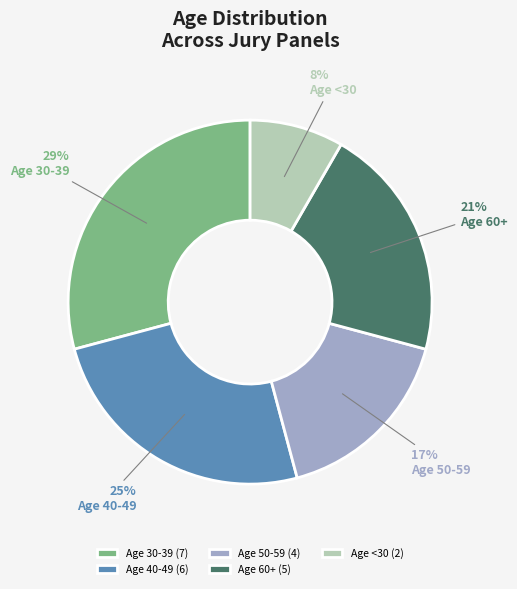

Count the number of slices in the pie.

5